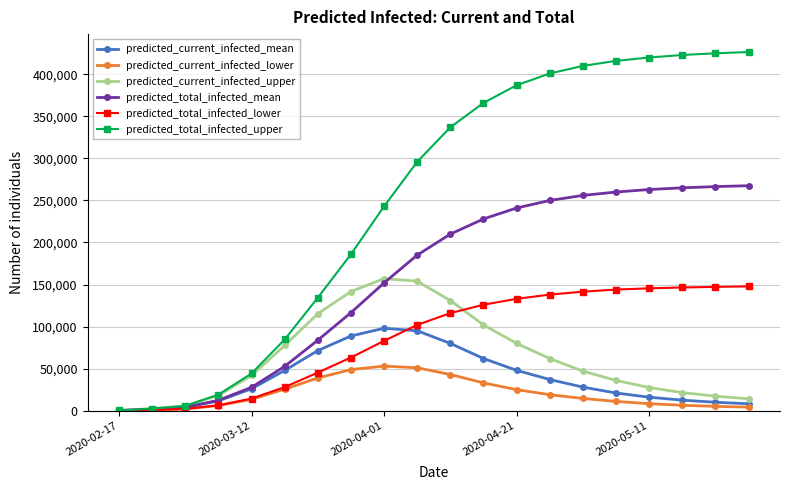

What is the maximum value shown in the chart?

426500